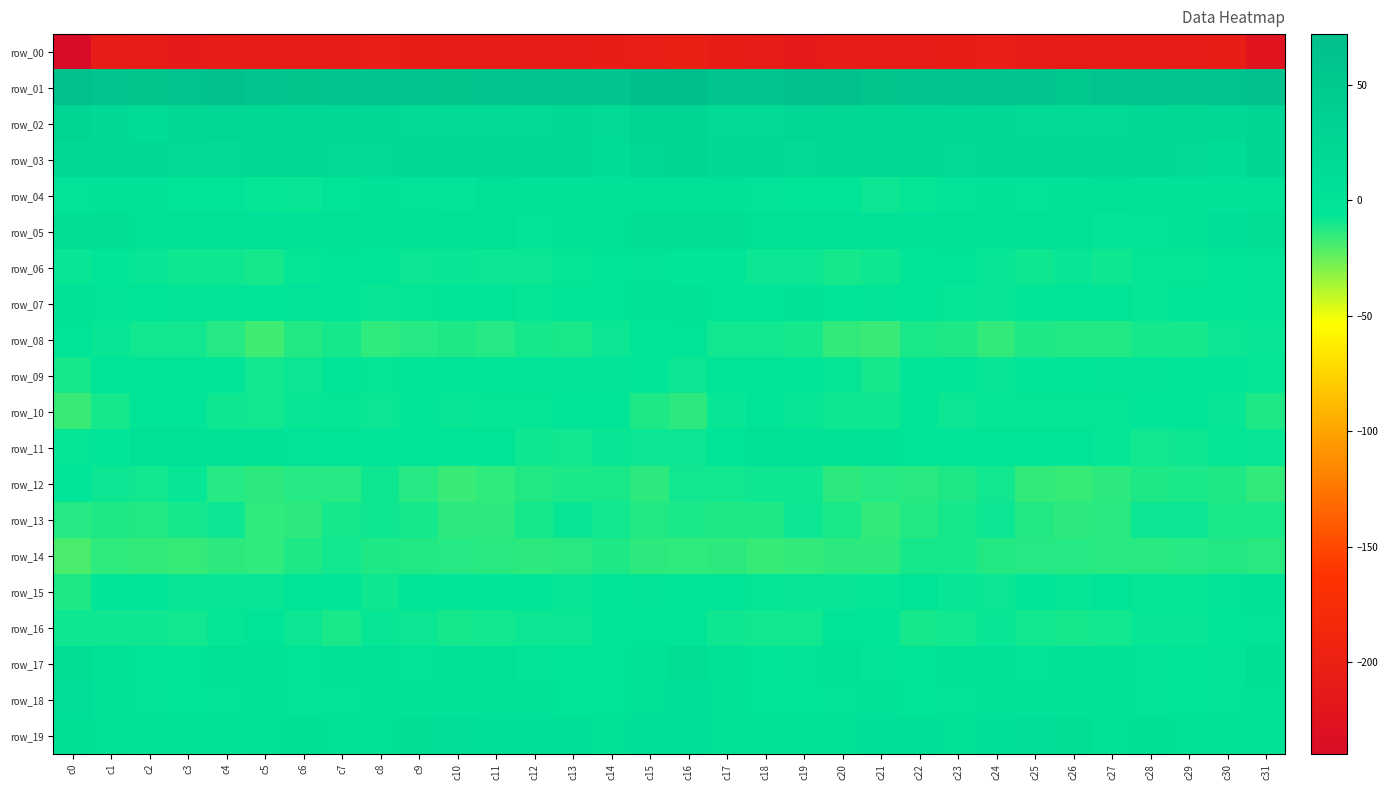

True or false: row_17 has a value of -3.7 at c22.

True